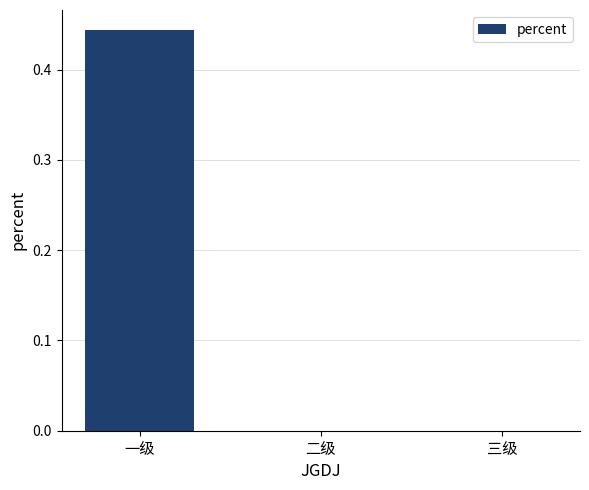

Does the chart contain stacked bars?

No